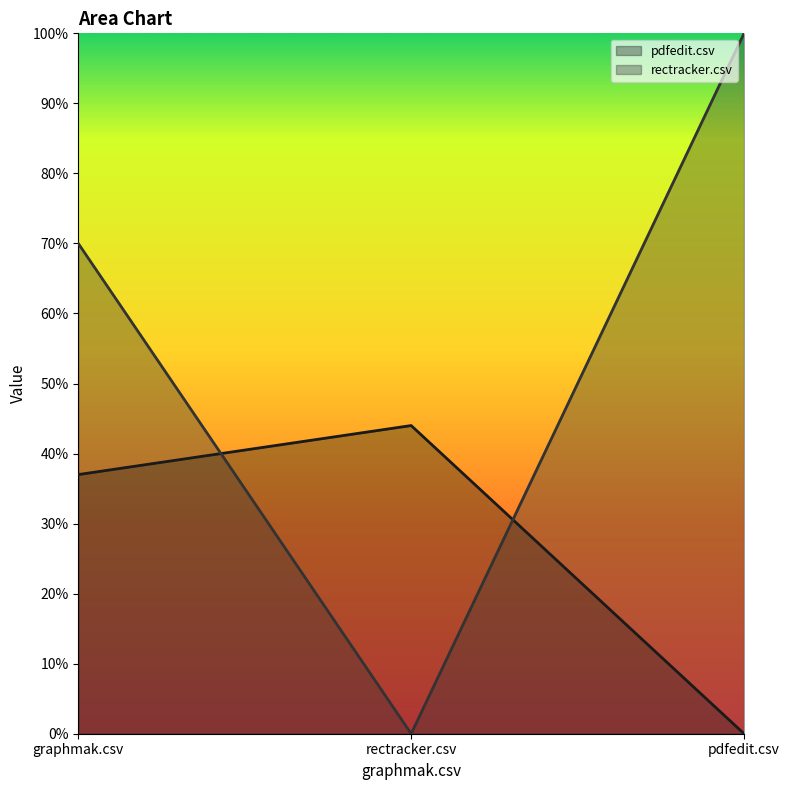

Reading right to left, extract all data points from this chart.

pdfedit.csv: pdfedit.csv=0.0	rectracker.csv=0.4	graphmak.csv=0.4
rectracker.csv: pdfedit.csv=1.0	rectracker.csv=0.0	graphmak.csv=0.7